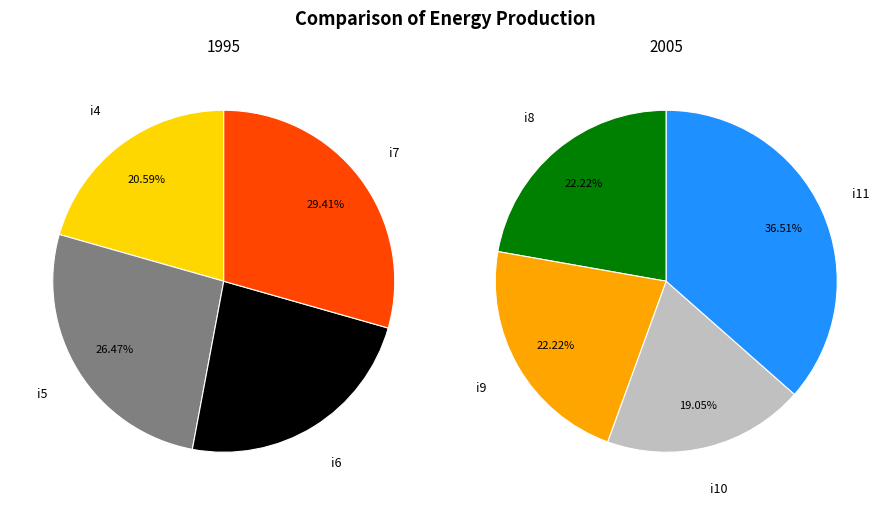

Count the number of slices in the pie.

8